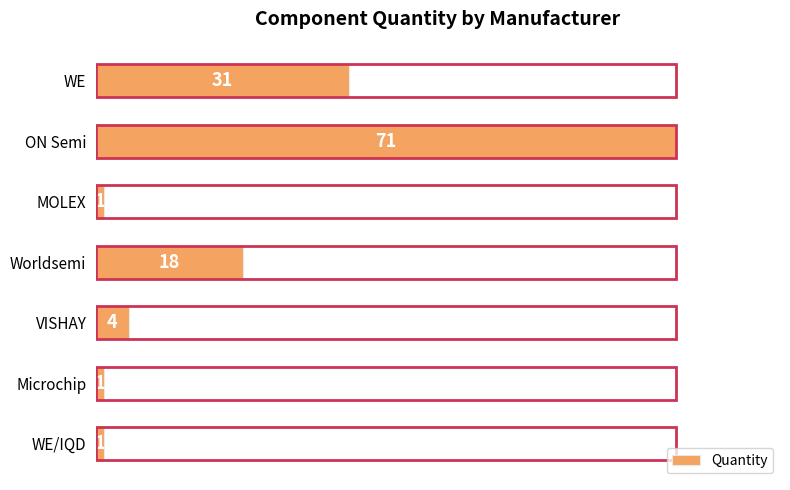

What is the label of the 4th bar from the top?

Worldsemi